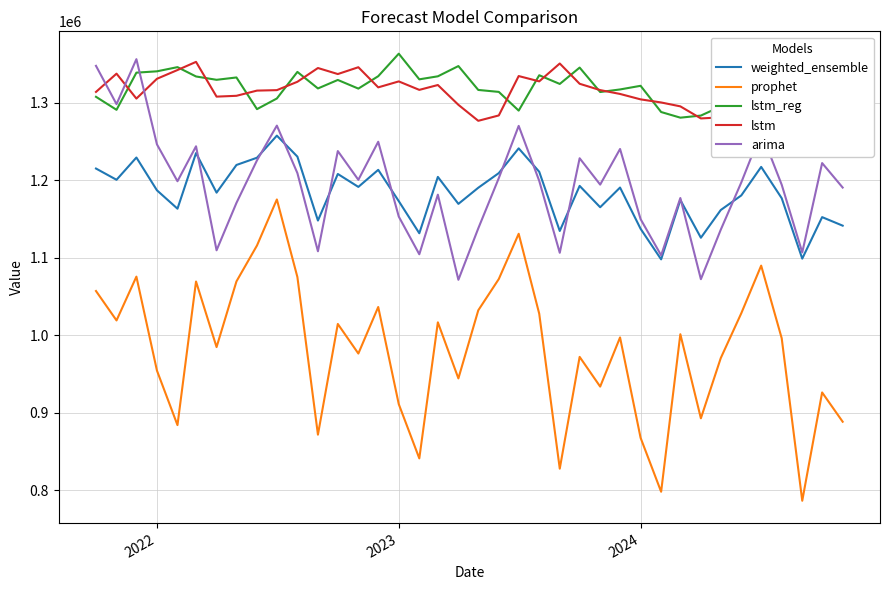

True or false: lstm and prophet intersect in this chart.

False